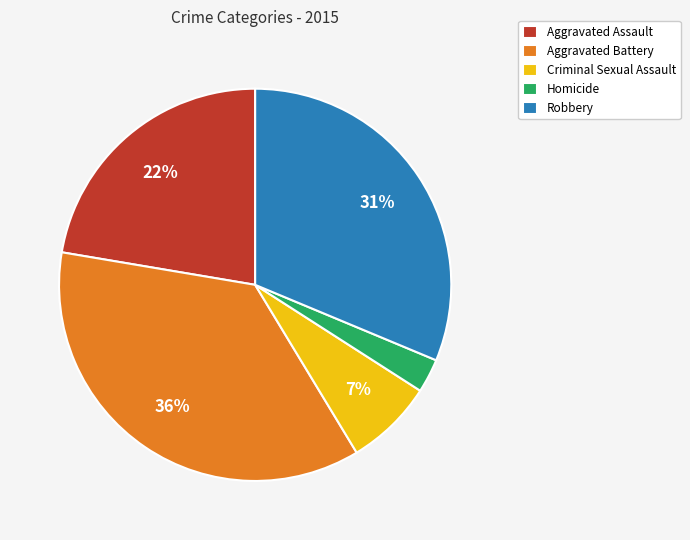

Approximately how many times larger is the value at Homicide compared to Criminal Sexual Assault?

0.4